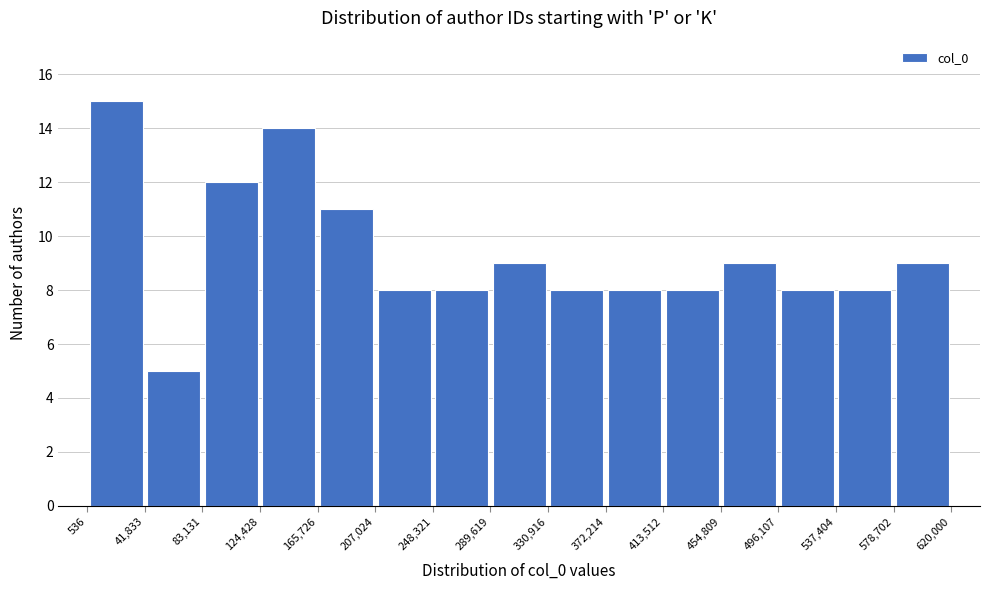

How tall is the bar that spans 83,131 to 124,428 on the x-axis? The values are not printed on the chart, so give them approximately, as read against the axis.

12